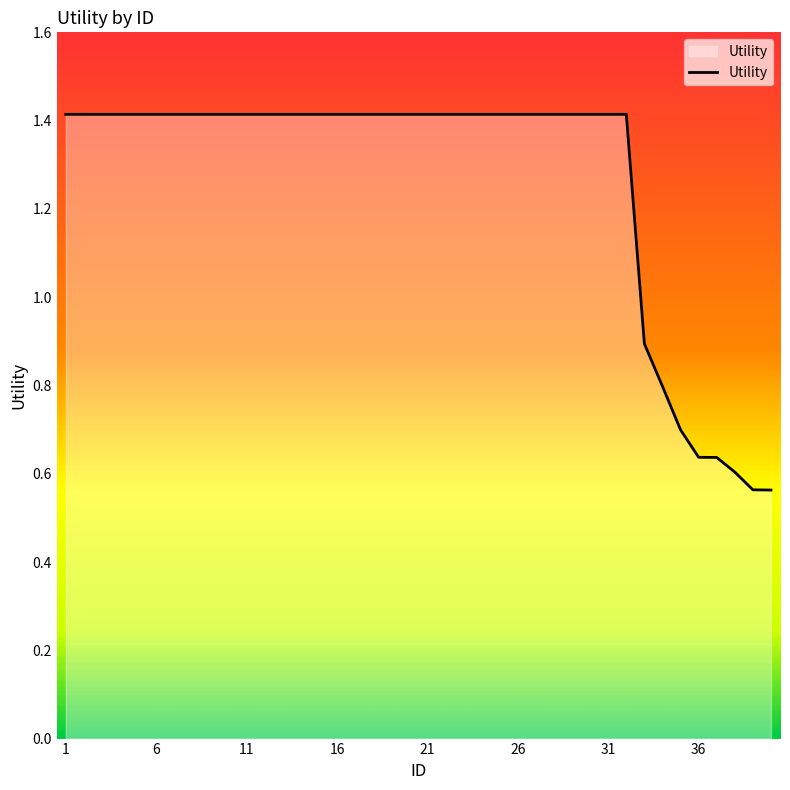

What is the difference between the maximum and minimum values?

0.9